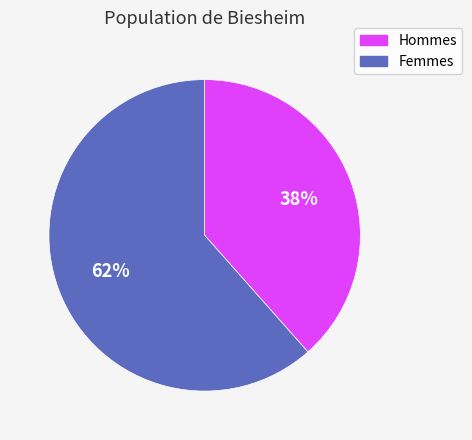

How many segments does this pie chart have?

2